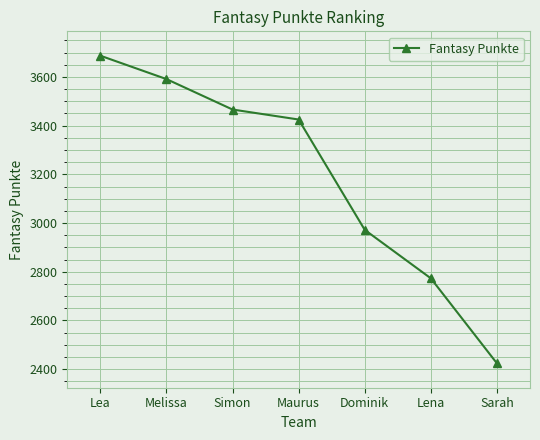

Reading left to right, list all the values displayed in this chart.

3687	3591	3466	3425	2972	2773	2424